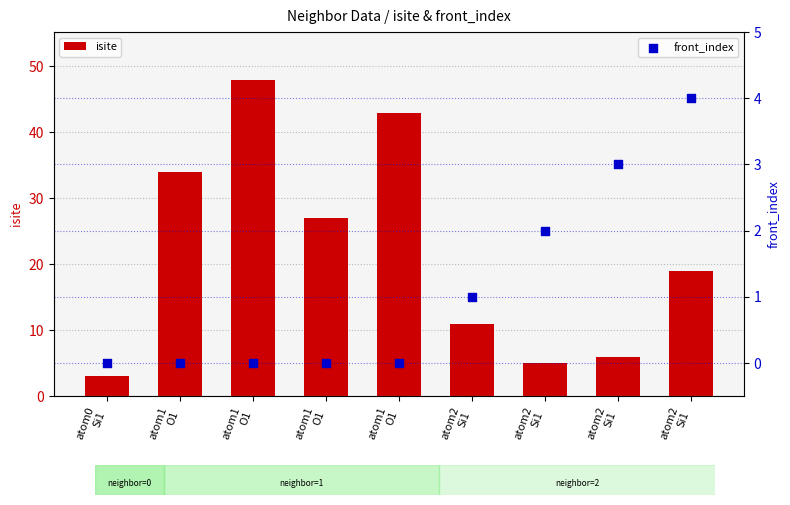

Which series contains the lowest Y value?

front_index